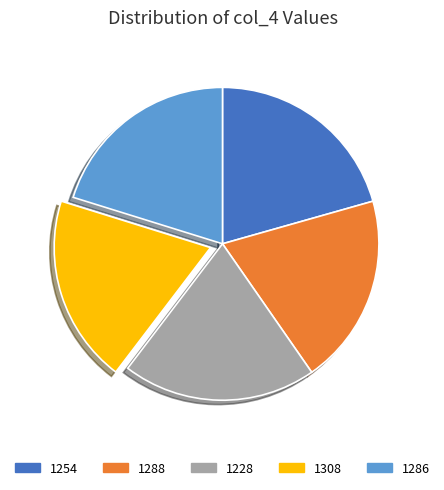

Does any single category account for the majority?

No